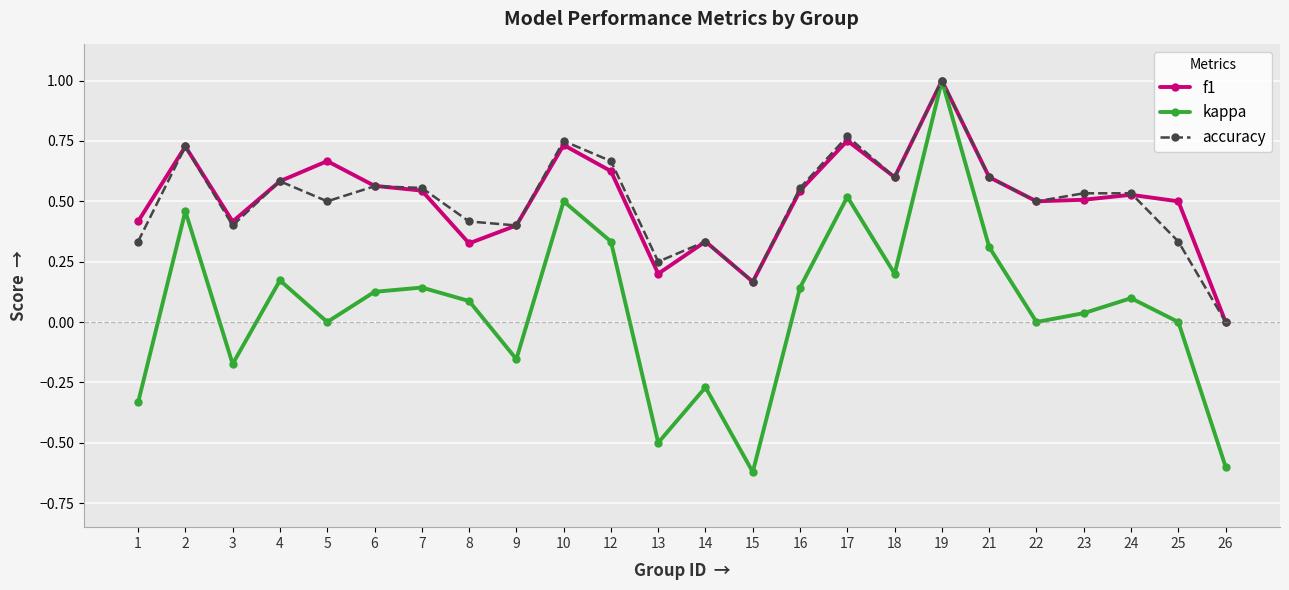

Count the number of data series in this chart.

3